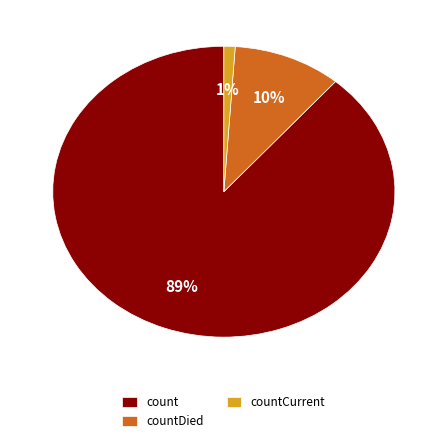

Combined, do count and countCurrent account for over 50%?

Yes